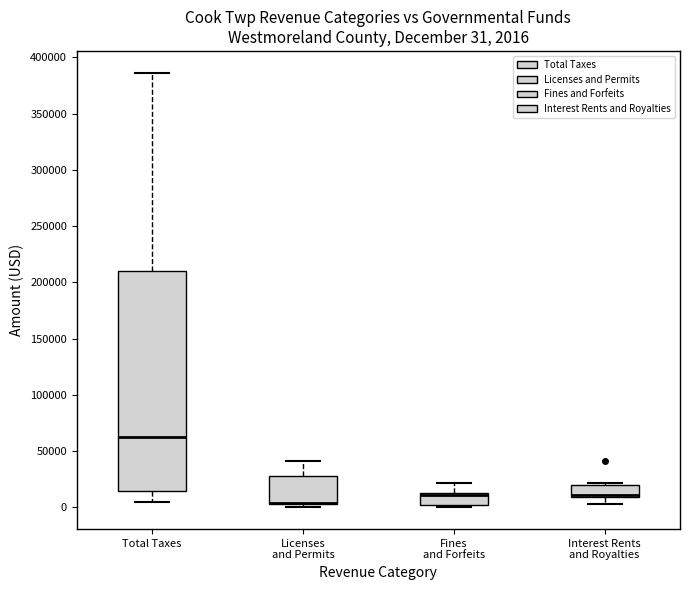

Which box is the tallest, from its lower edge to its upper edge?

Total Taxes